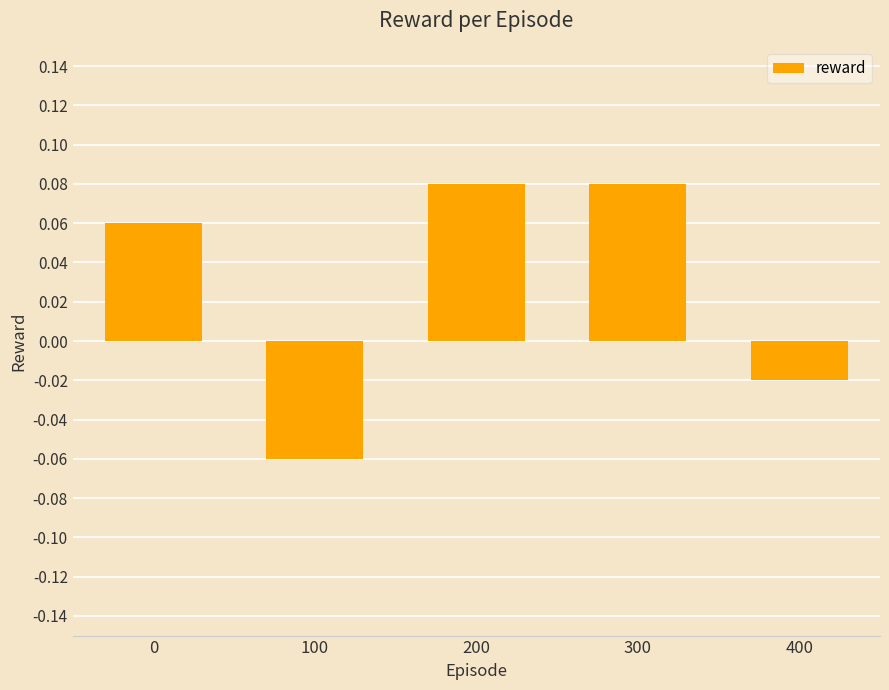

Where is the data nearest to the value 0?

400